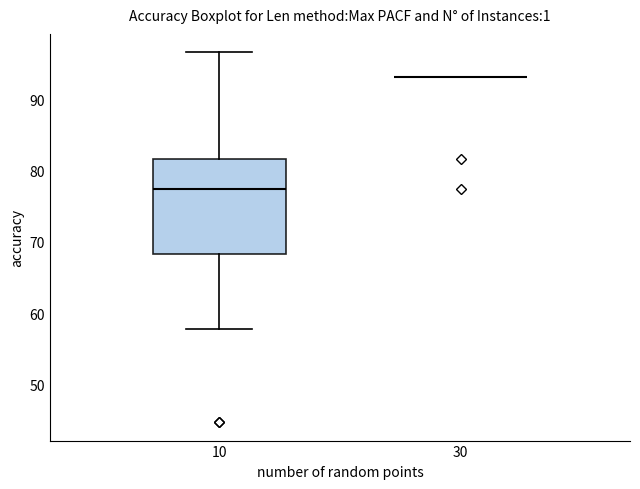

Where does the median line of the box at x = 10 sit on the y-axis? The values are not printed on the chart, so give them approximately, as read against the axis.

77